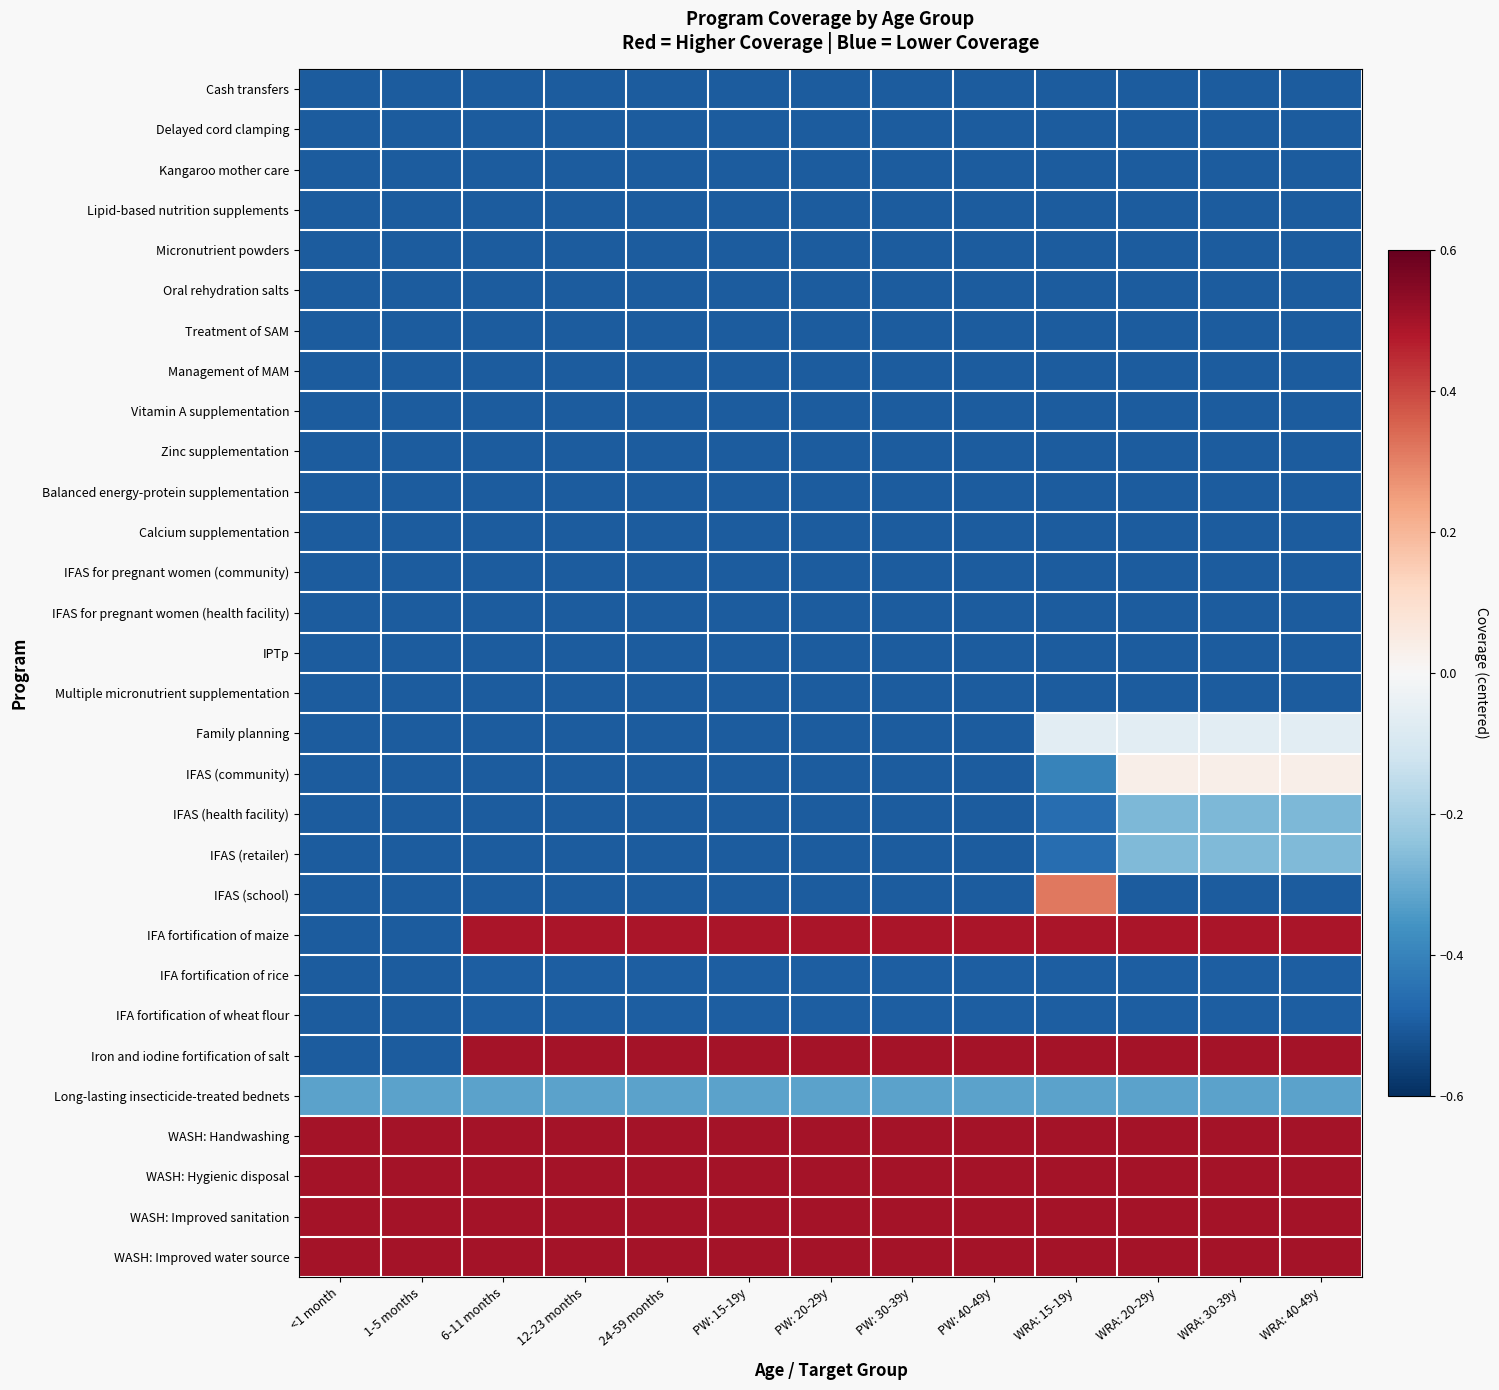

At which category does the chart reach its peak across all series?

6-11 months